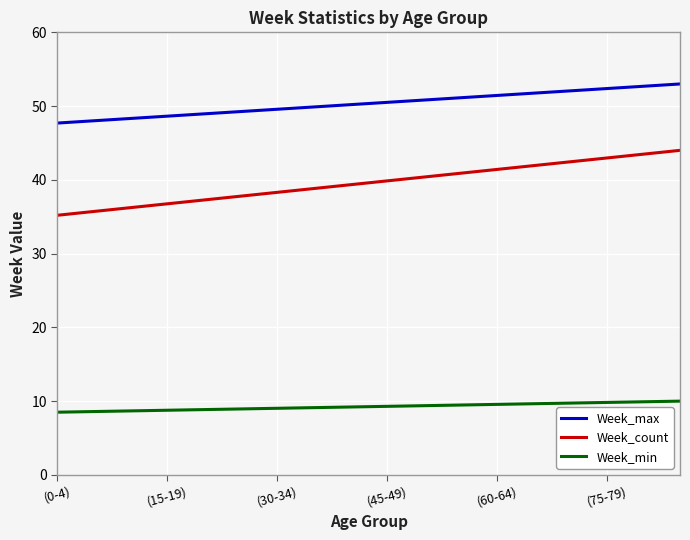

Which series has the widest spread of values?

Week_count